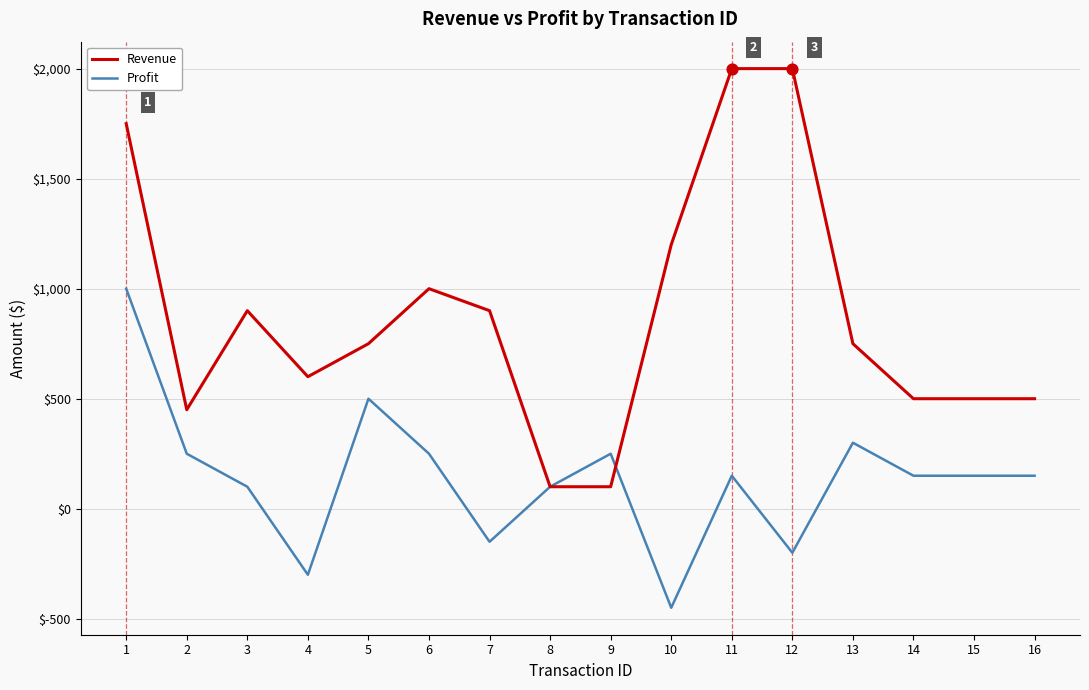

Which series has the largest total across all categories?

Revenue